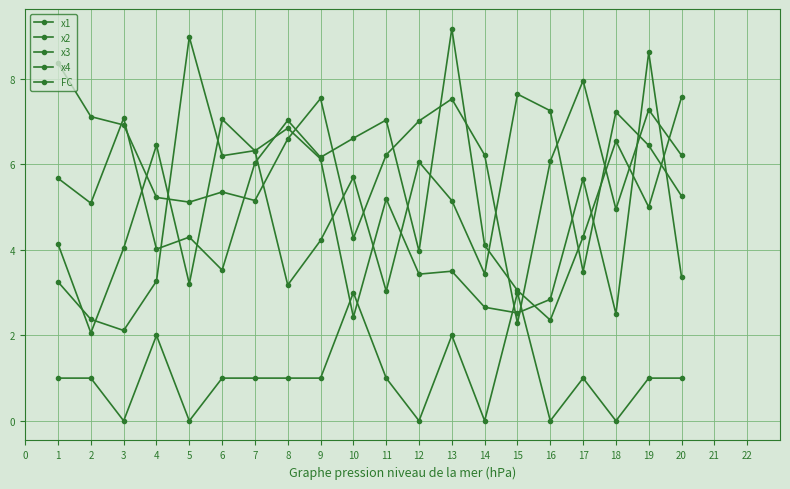

How many lines are shown in the chart?

5